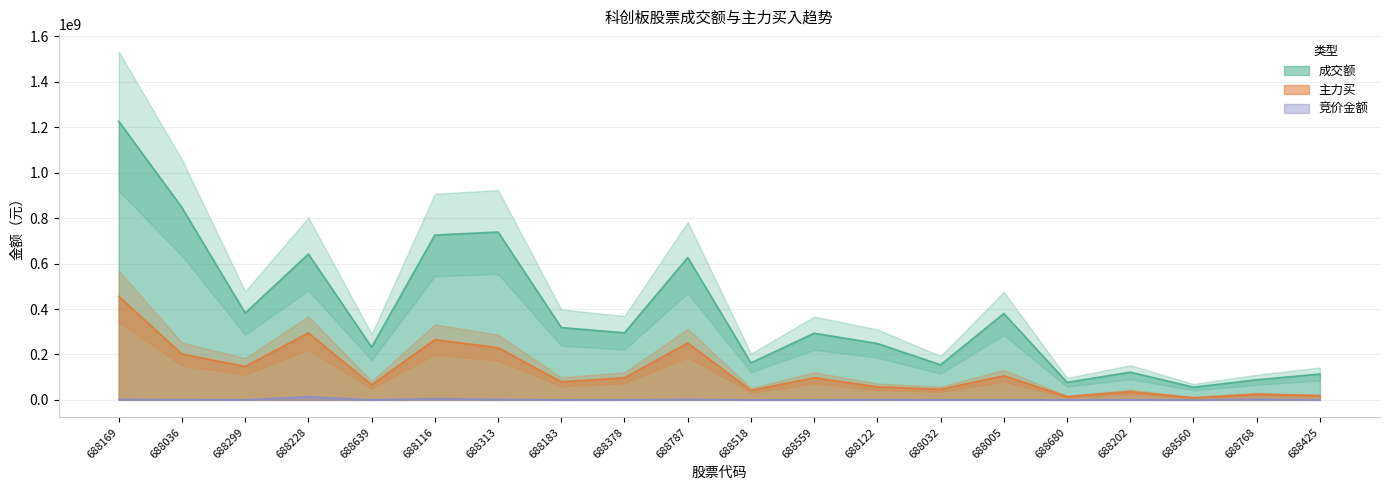

What is the sum of all 竞价金额 values?

35338205